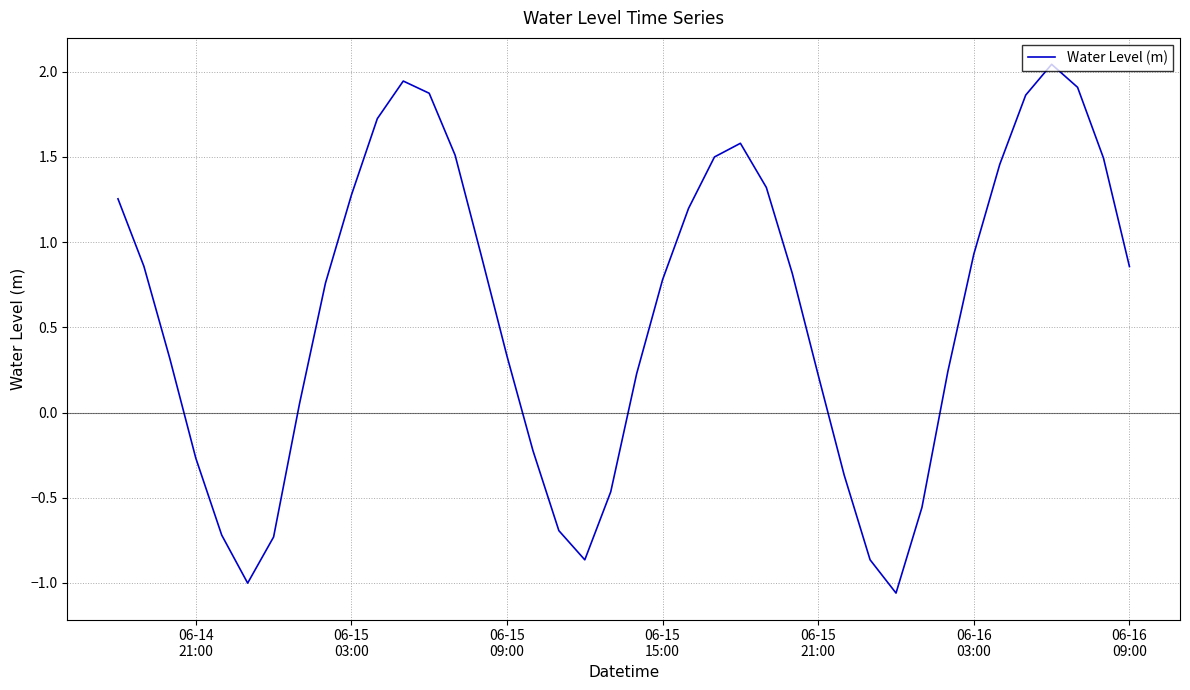

What is the difference between the maximum and minimum values?

3.1